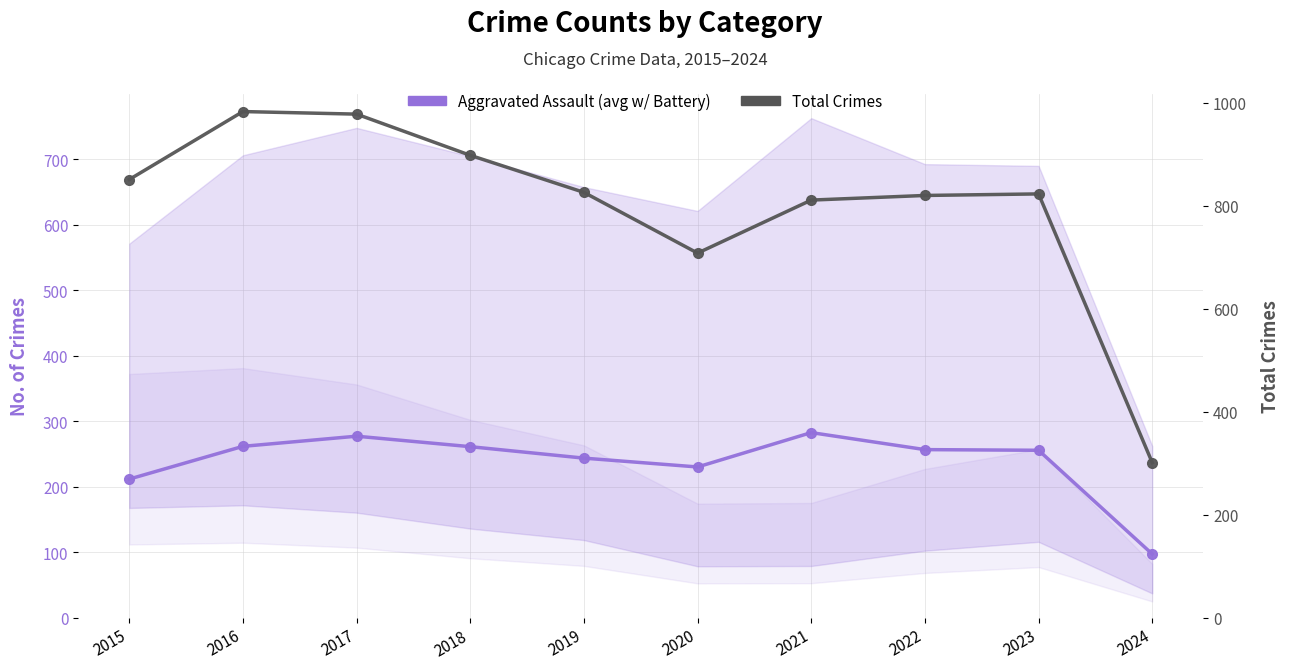

Which has a higher value, 2016 or 2019?

2016